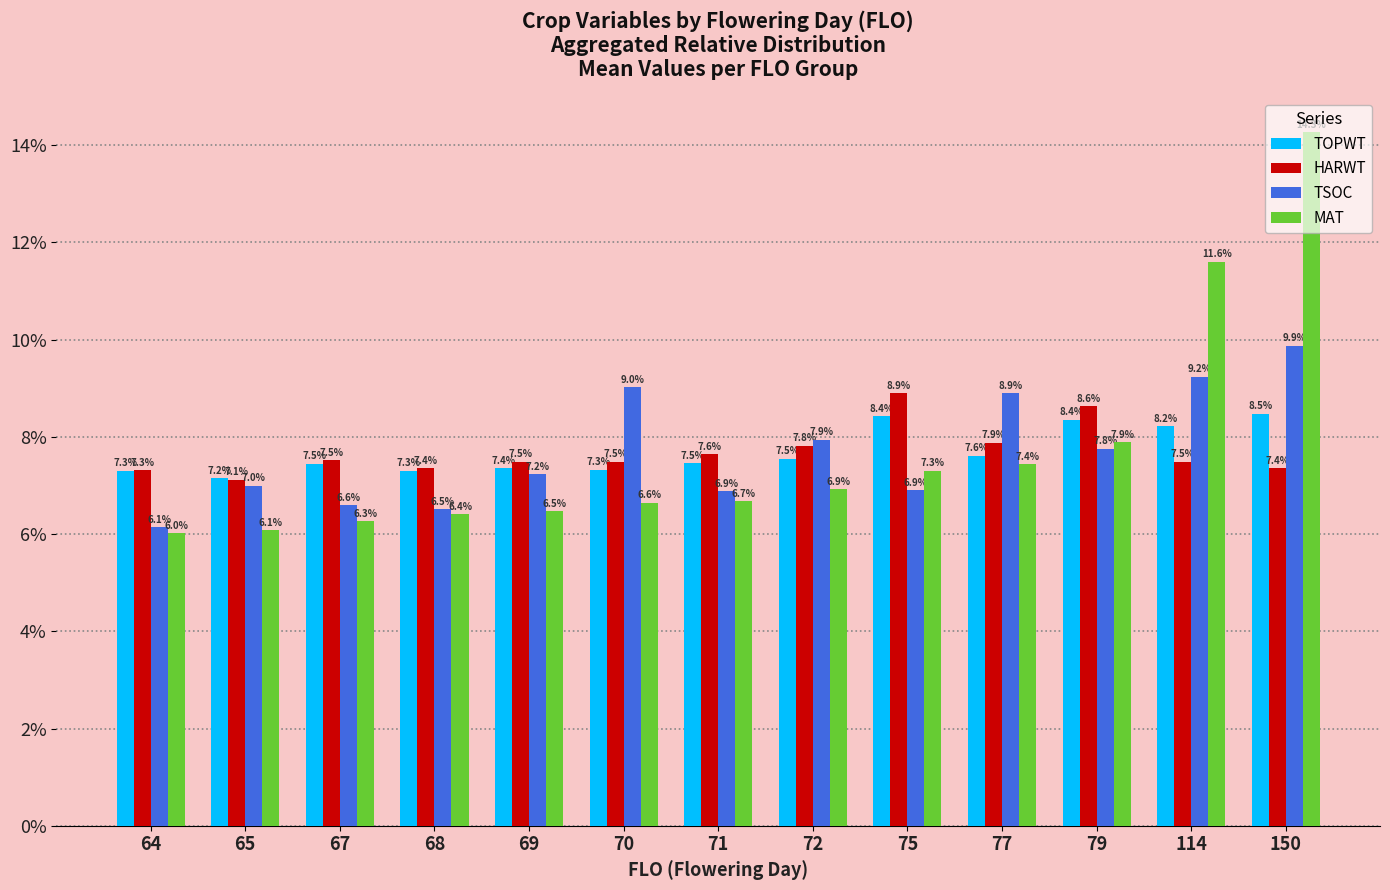

Rank the categories by MAT value from highest to lowest.

150, 114, 79, 77, 75, 72, 71, 70, 69, 68, 67, 65, 64